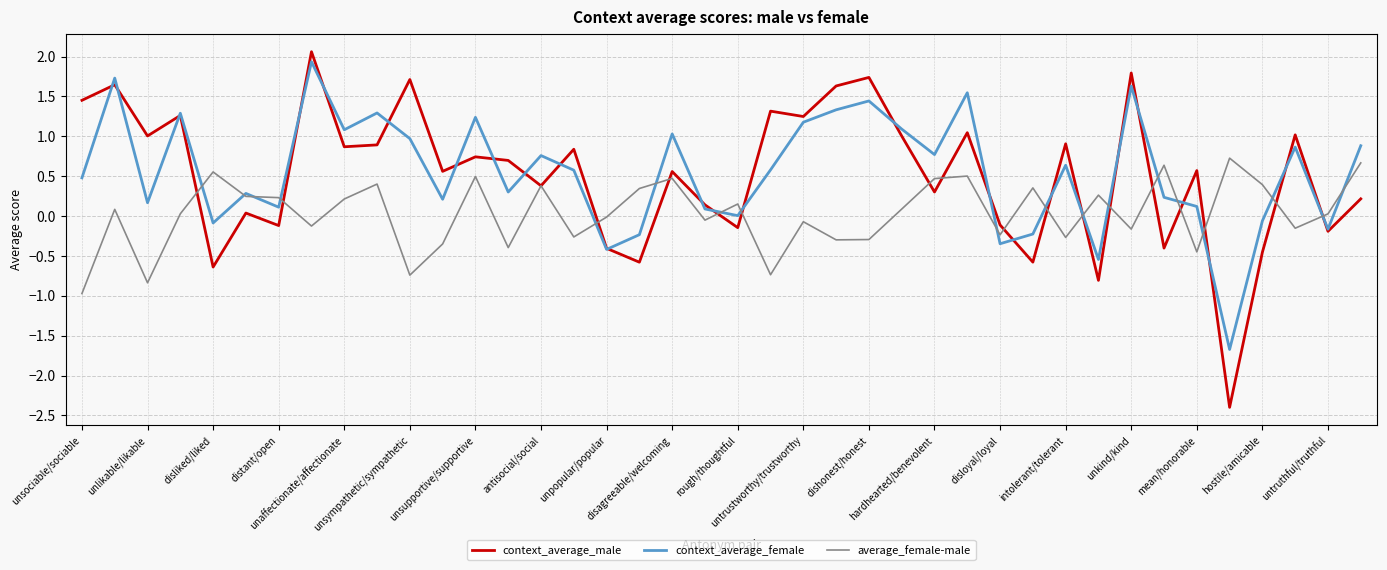

Which series has the largest range (max minus min)?

context_average_male